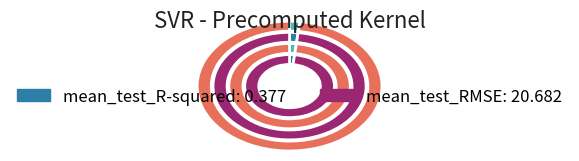

To the nearest percent, what is the difference between the mean_test_R-squared and mean_test_RMSE slice percentages?

96%